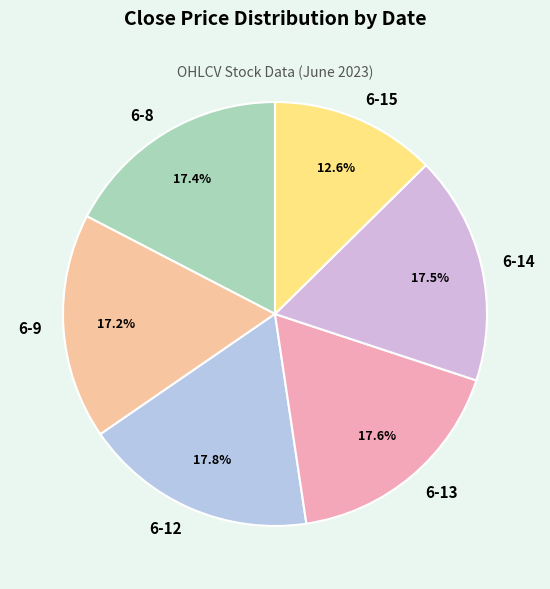

Do 6-14 and 6-9 together represent more than half of the pie?

No